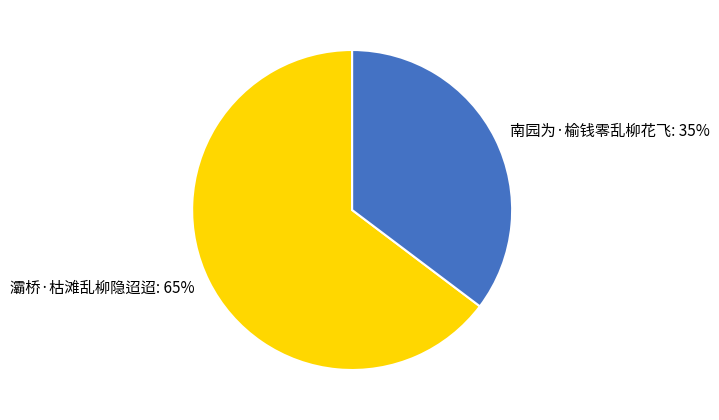

Rank the categories by value from lowest to highest.

南园为·榆钱零乱柳花飞, 灞桥·枯滩乱柳隐迢迢